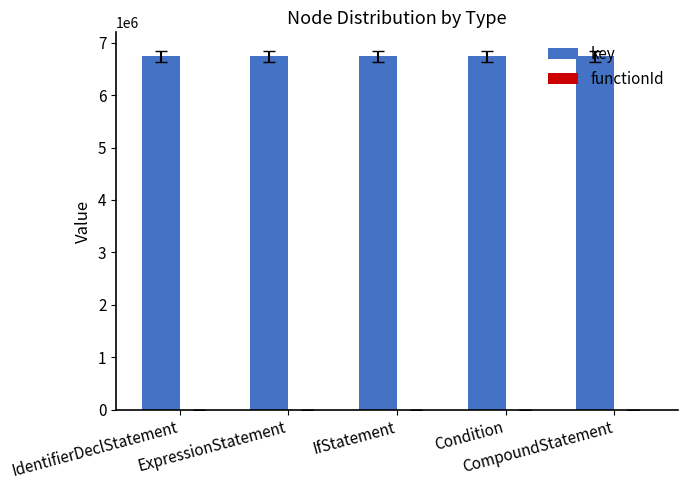

What is the highest value of the key series?

6739906